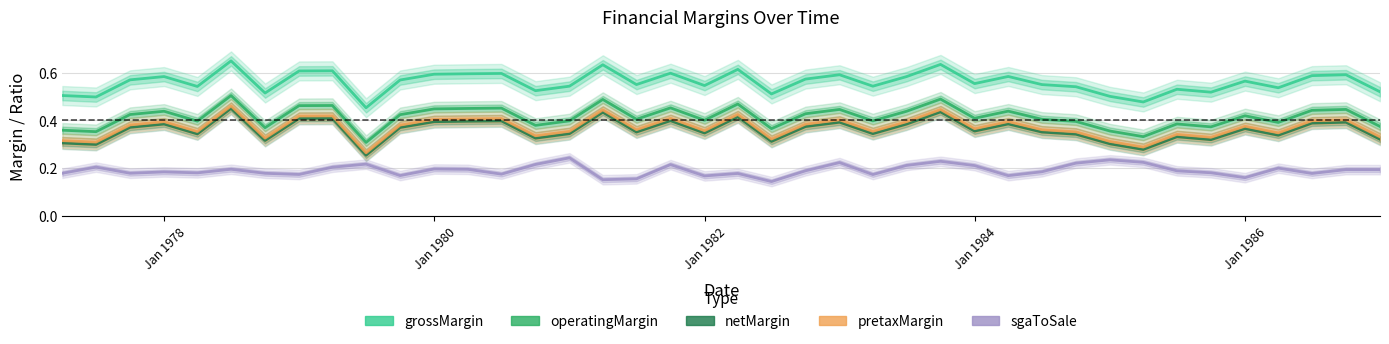

What is the value of the netMargin point at the 4th from the left?

0.4